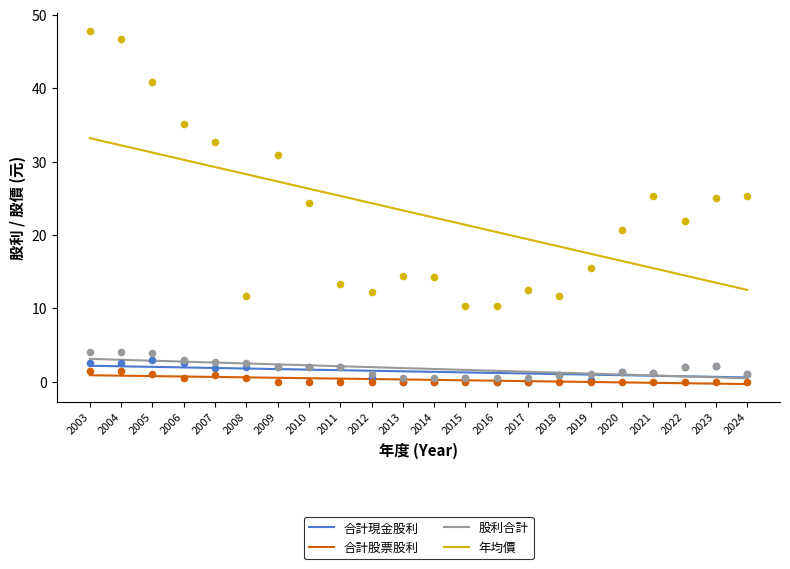

Which series contains the lowest Y value?

合計股票股利